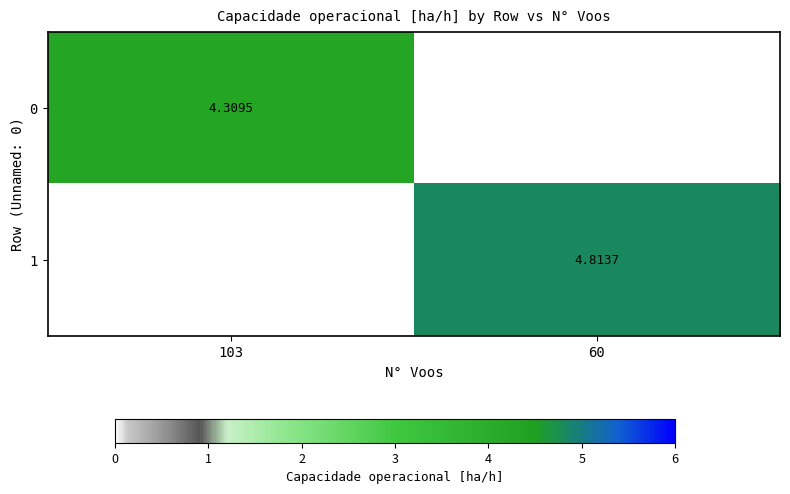

How many data points in 1 are above 4?

1